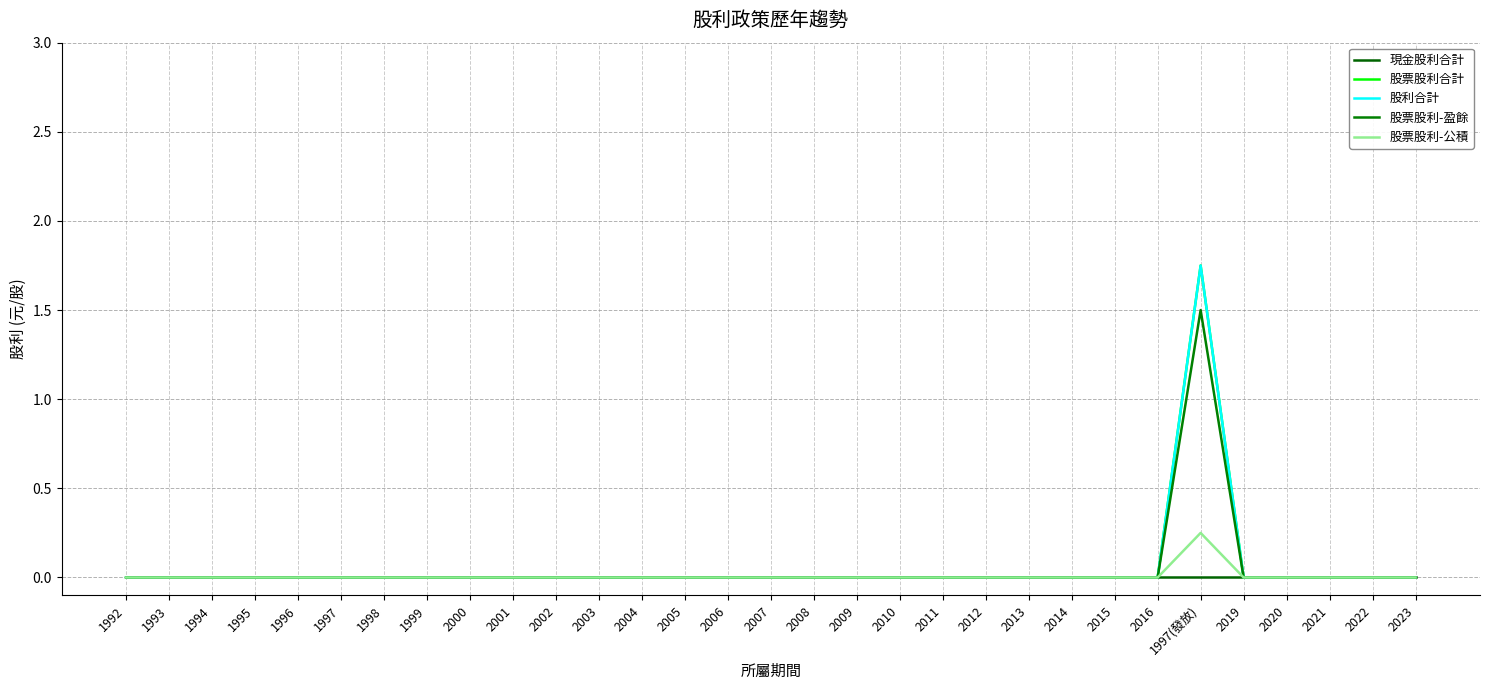

The value of 股票股利合計 at 2009 is 0.0. True or false?

True